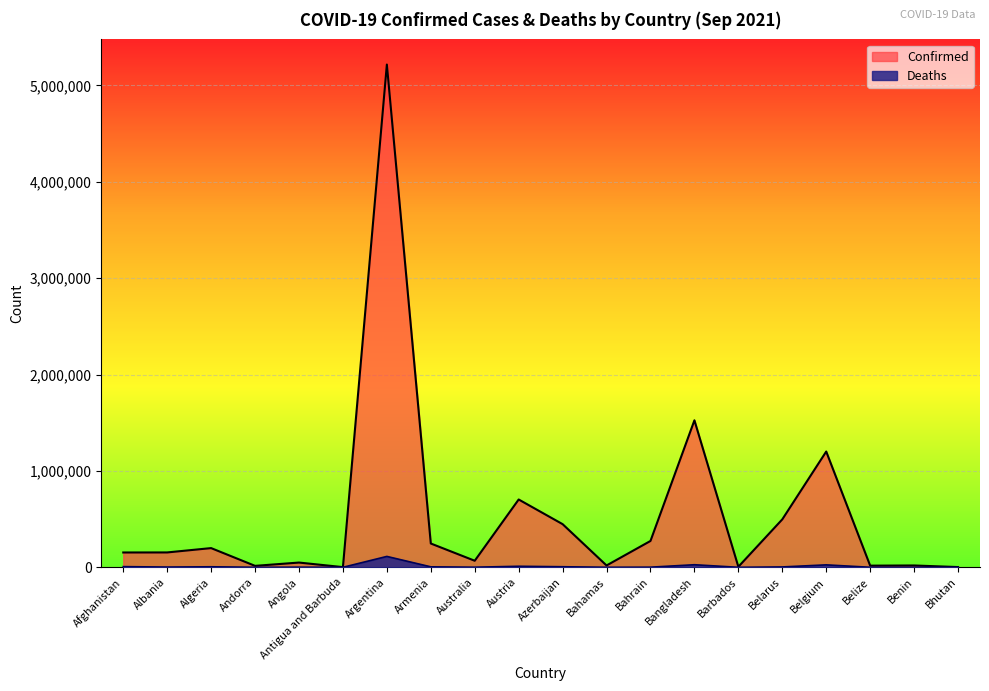

In Confirmed, how many points are higher than both neighbors (excluding endpoints)?

7